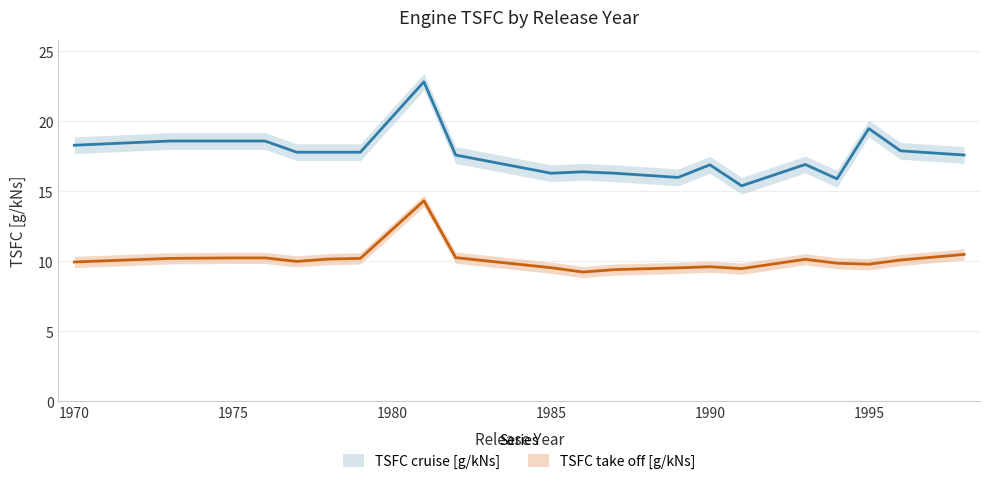

Does the chart display data point markers on the line(s)?

No